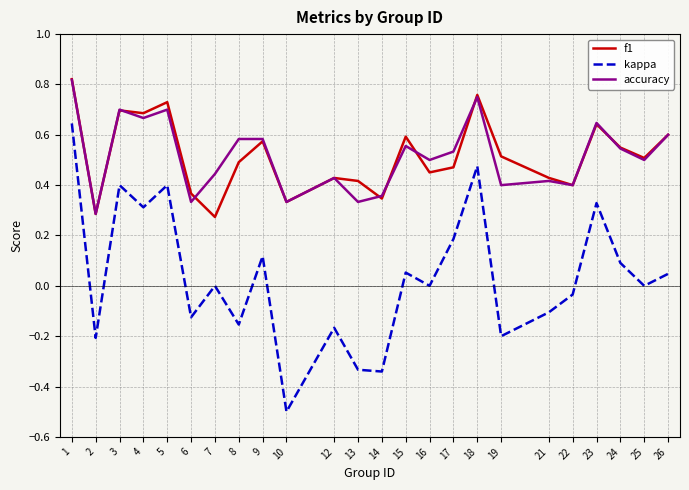

Rank the series at 19 from lowest to highest value.

kappa, accuracy, f1